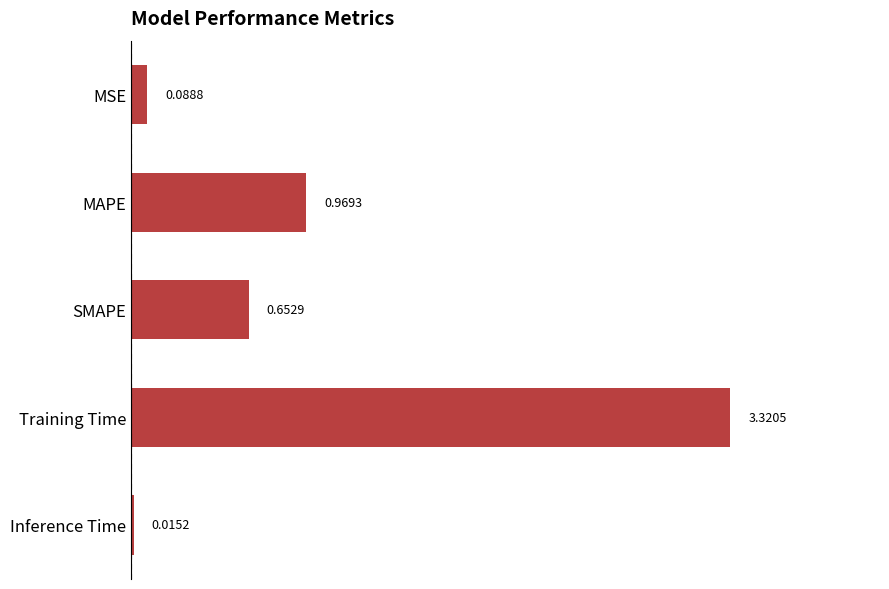

At which label is the value closest to 1?

MAPE